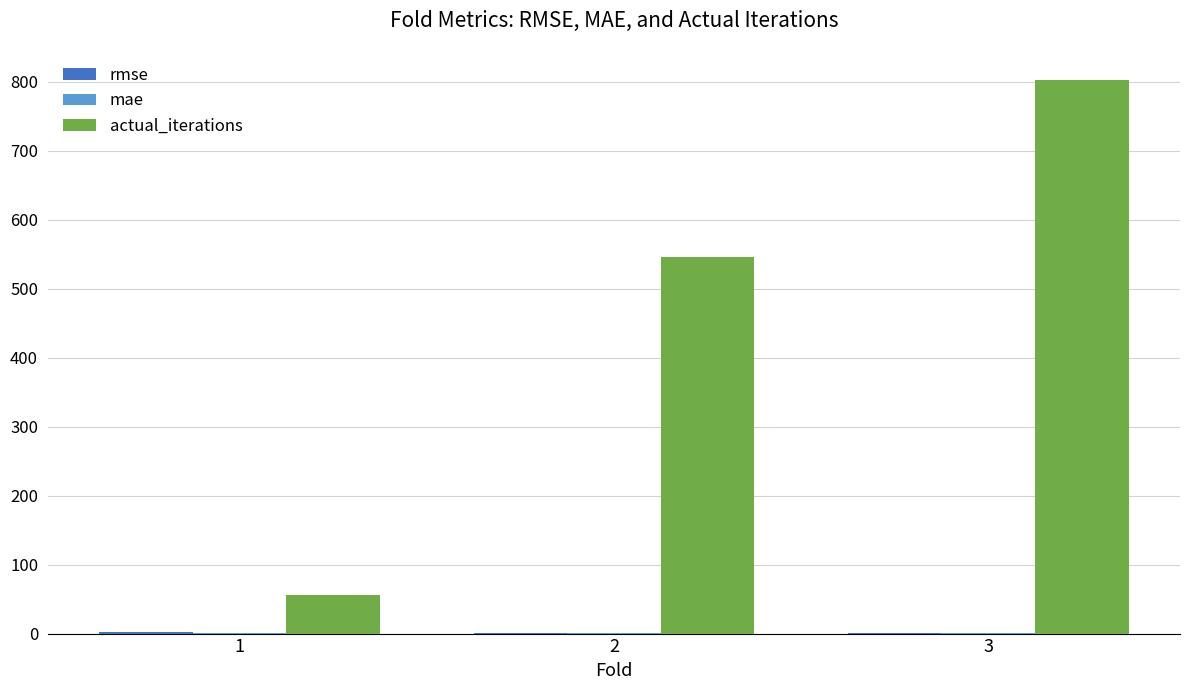

At which category is the sum across all series the highest?

3